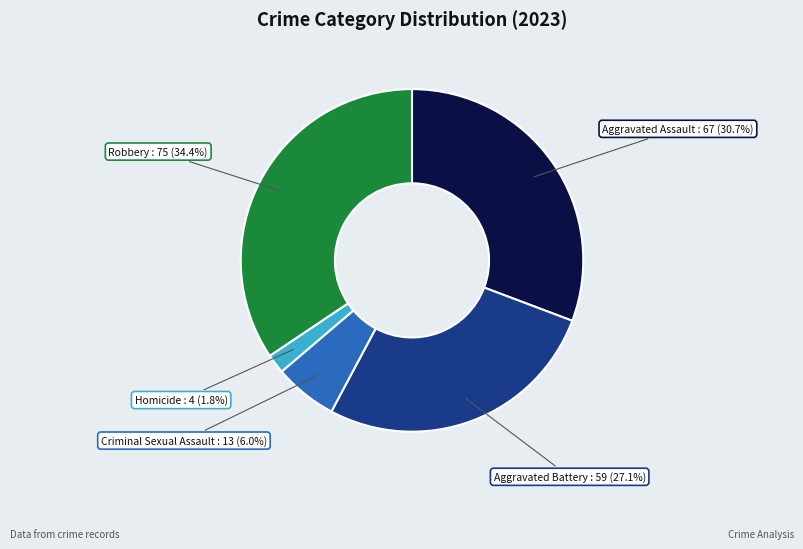

Which slice is the largest?

Robbery